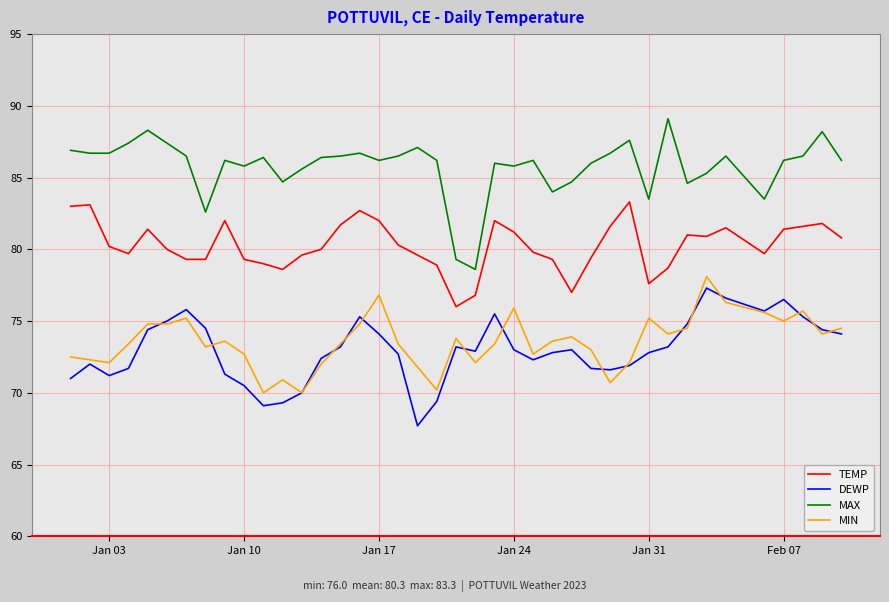

Which series has the largest total across all categories?

MAX